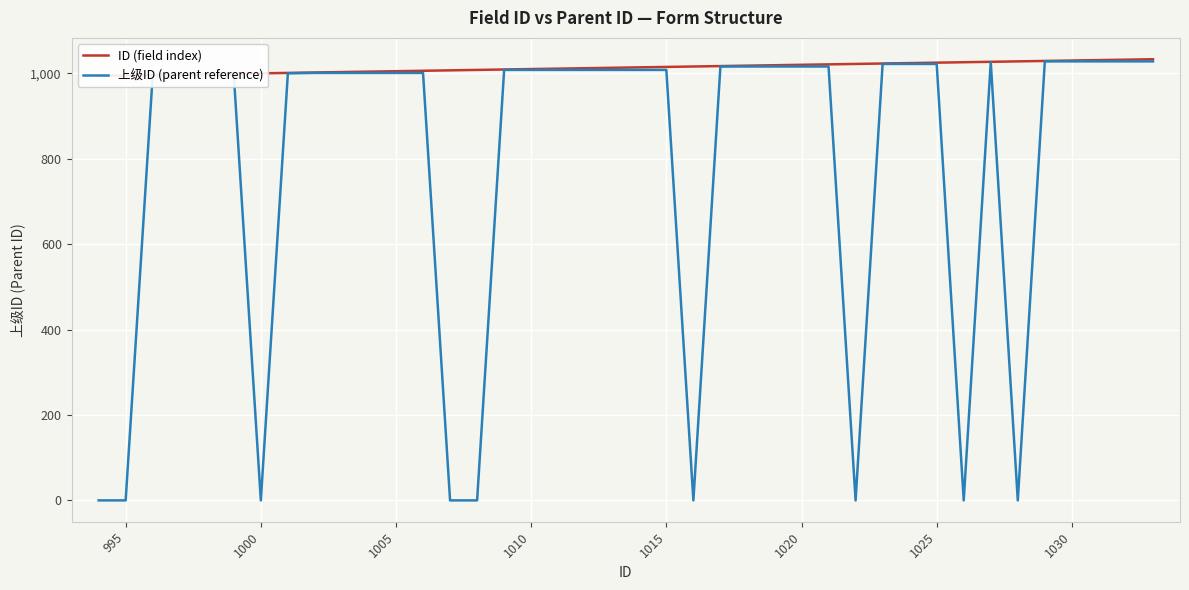

Count the number of categories in the chart.

40